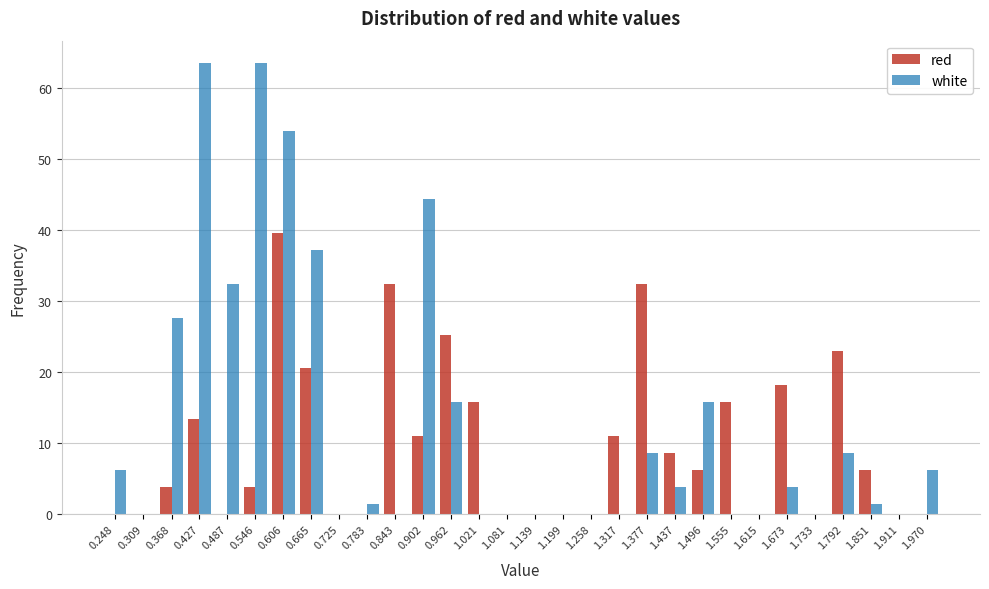

Between 1.021 and 1.139, which series saw the biggest shift?

red